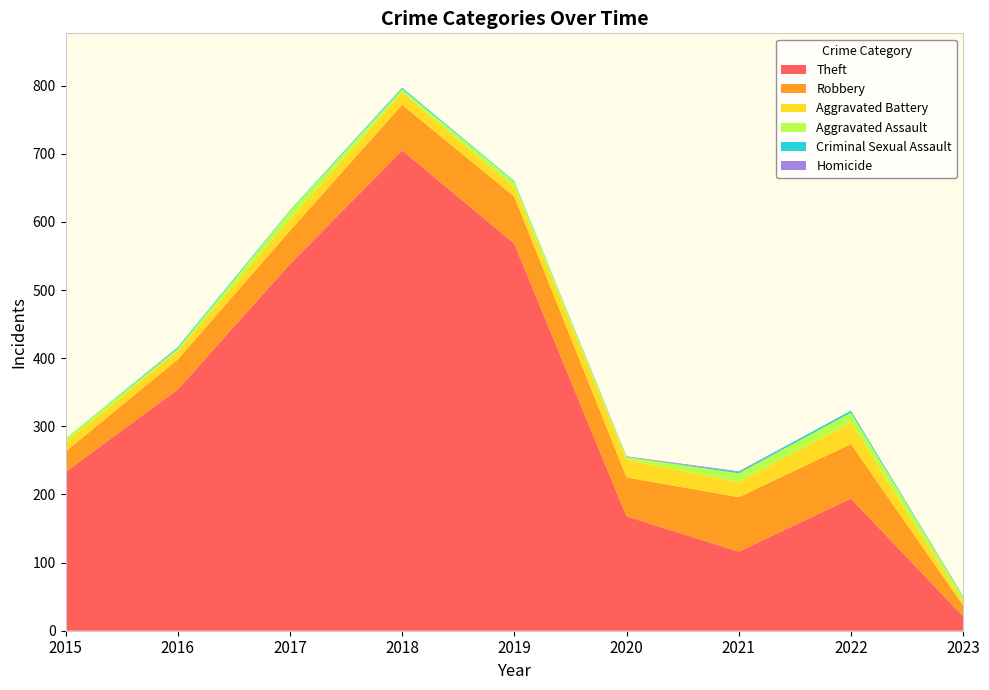

Reading left to right, extract all data points from this chart.

Theft: 233	354	538	705	568	168	116	194	21
Robbery: 30	44	49	67	69	57	80	80	16
Aggravated Battery: 13	13	17	18	14	26	22	32	5
Aggravated Assault: 6	3	12	5	8	4	13	14	8
Criminal Sexual Assault: 0	2	1	2	1	0	2	3	0
Homicide: 0	0	0	0	0	1	1	0	1